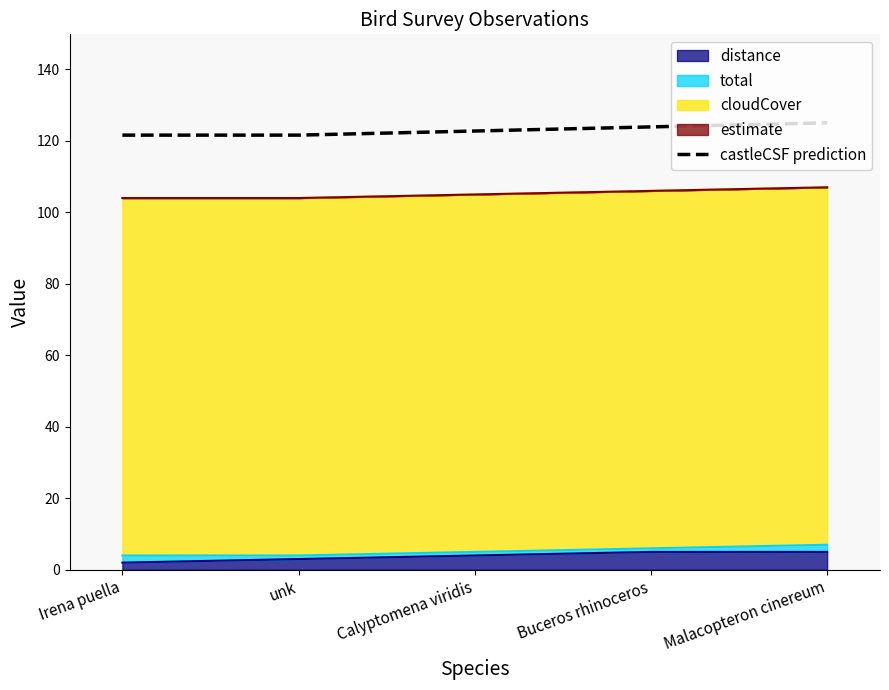

How many values are below 122?

2